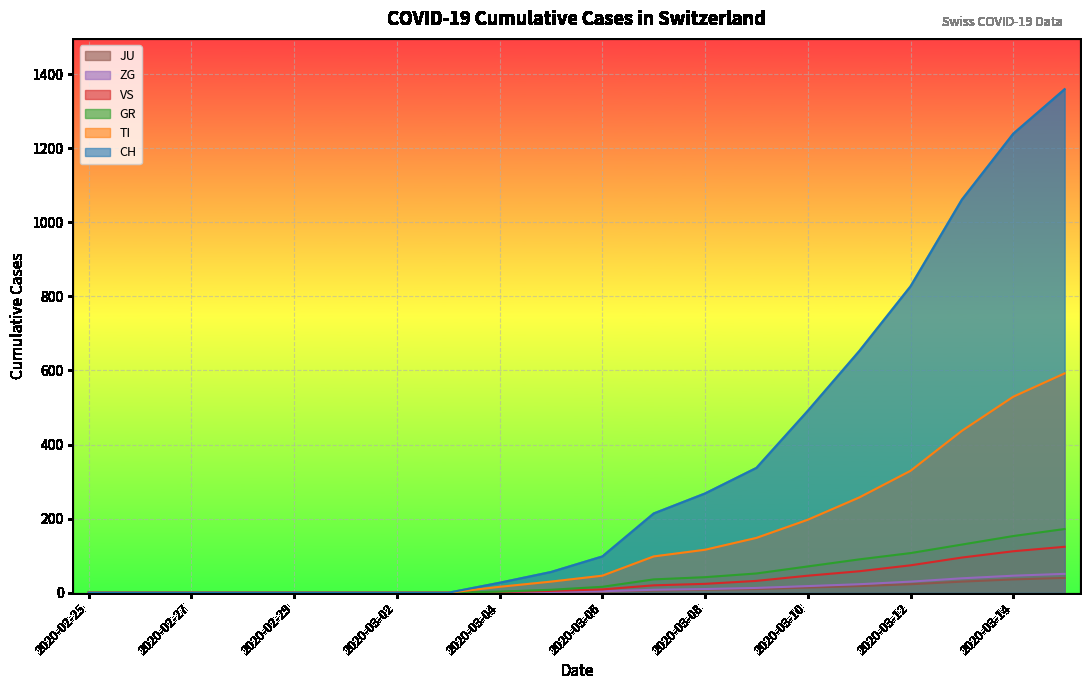

What is the maximum value shown in the chart?

1359